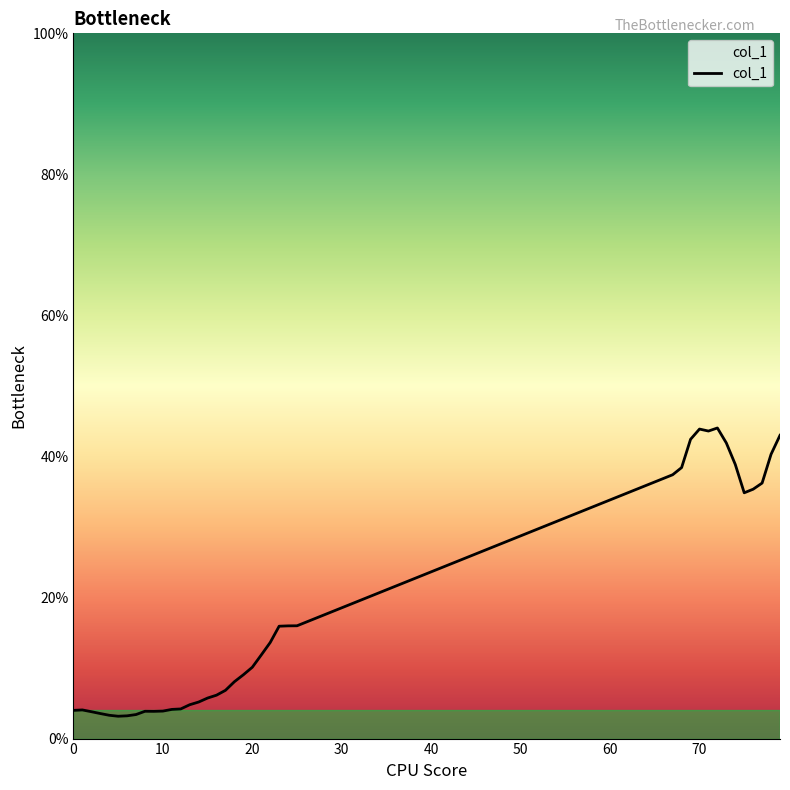

How many values are below 9?

19